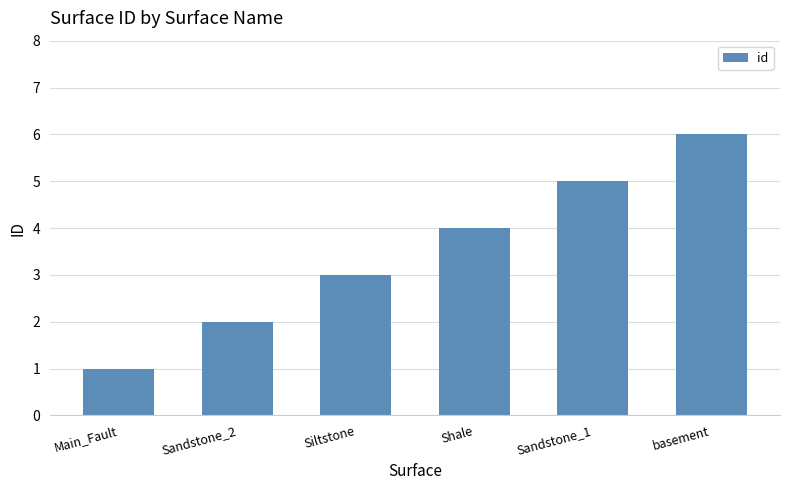

How many bars are there in total?

6